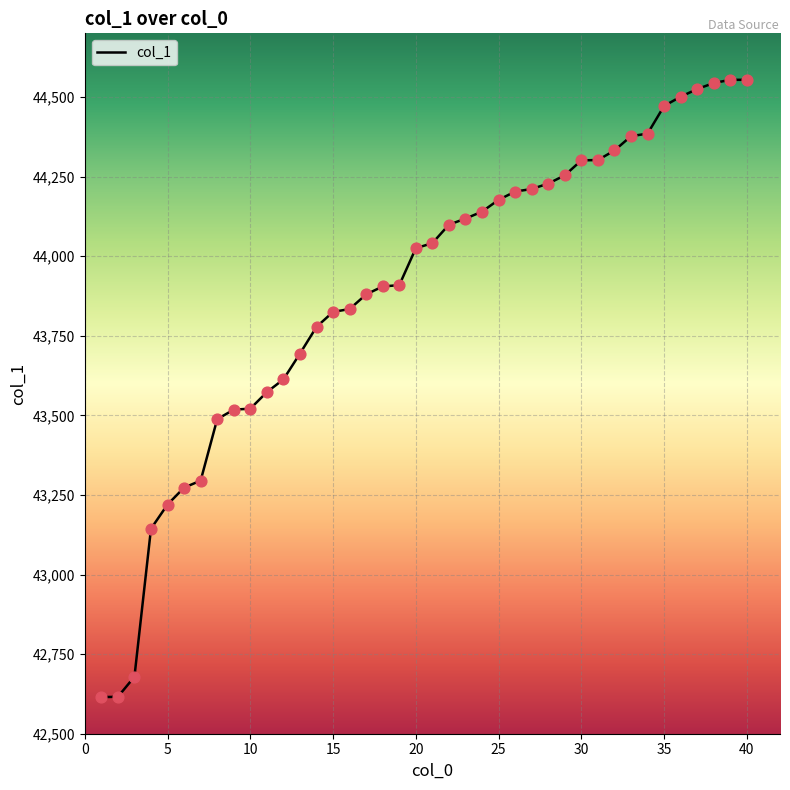

What is the smallest value displayed?

42615